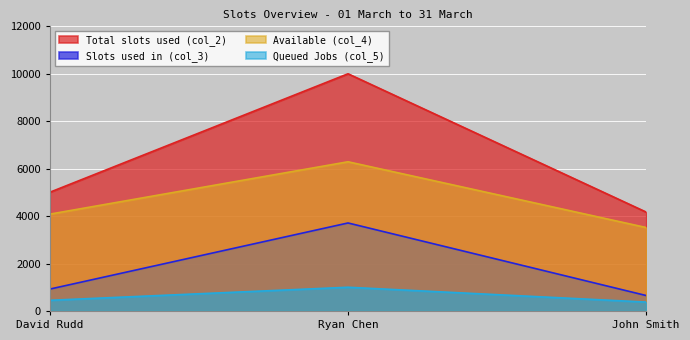

How many data points in Slots used in (col_3) are above 922?

1